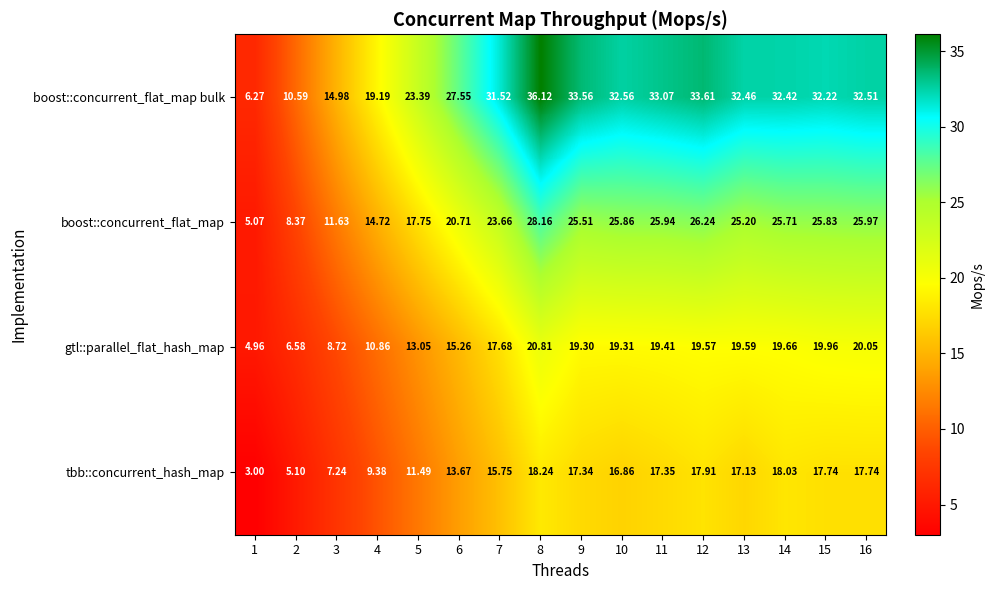

Which label corresponds to the smallest value in the chart?

1